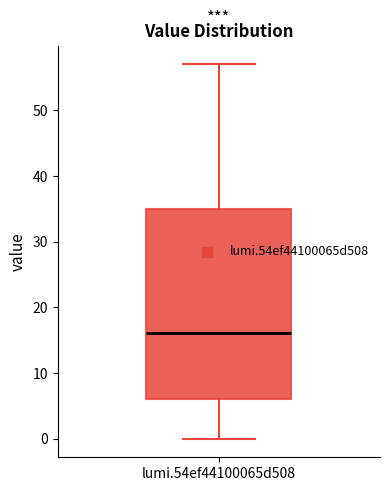

Transcribe this box plot: give where the median line is, the range the box spans, and where the two whiskers end, as read against the y-axis. The values are not printed on the chart, so give them approximately, as read against the axis.

median 16, box 6 to 35, whiskers 0 to 57